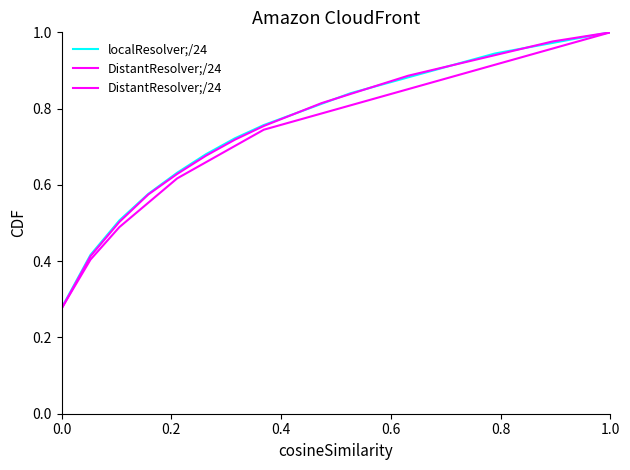

What are all the series names shown in the legend?

localResolver;/24, DistantResolver;/24